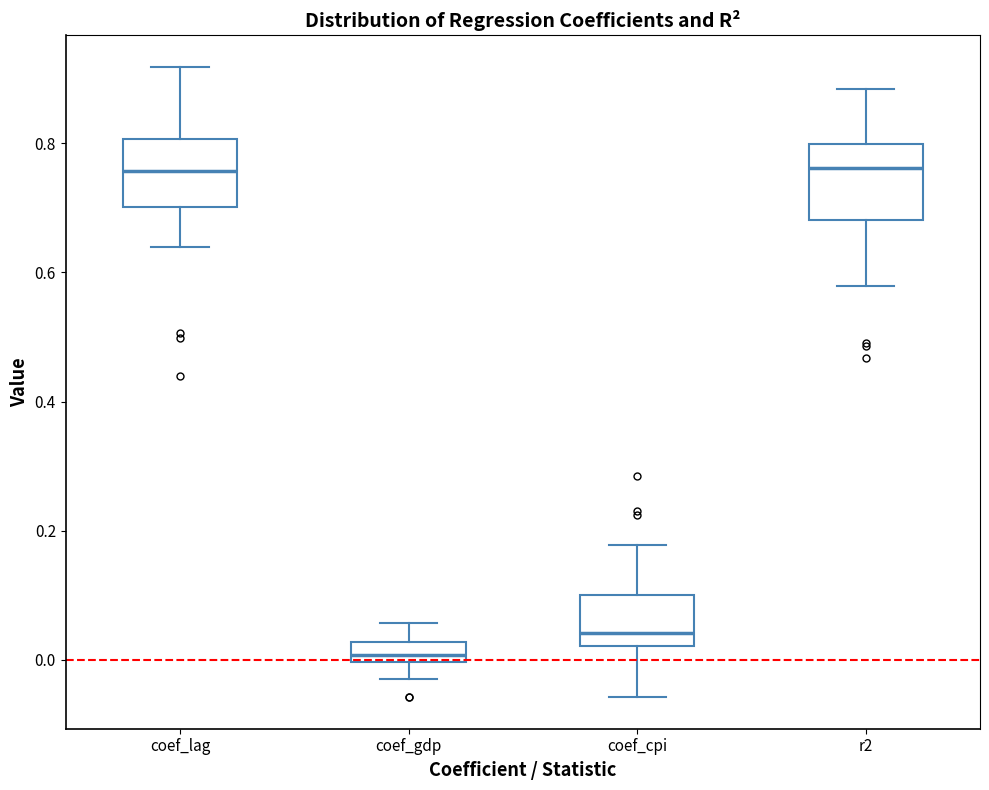

Reading left to right, read every box against the y-axis: the position of its median line, the range the box covers, and the ends of its whiskers. The values are not printed on the chart, so give them approximately, as read against the axis.

coef_lag: median 0.76, box 0.70 to 0.80, whiskers 0.64 to 0.92
coef_gdp: median 0.00 (inside the box), box 0.00 to 0.02, whiskers -0.02 to 0.06
coef_cpi: median 0.04, box 0.02 to 0.10, whiskers -0.06 to 0.18
r2: median 0.76, box 0.68 to 0.80, whiskers 0.58 to 0.88